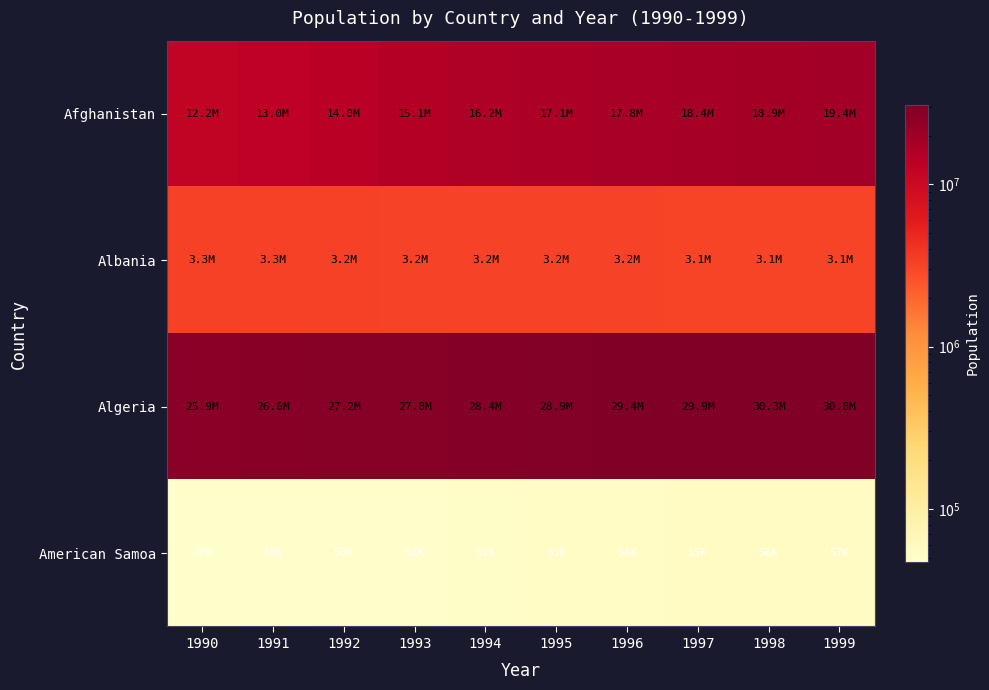

Count the number of categories in the chart.

10